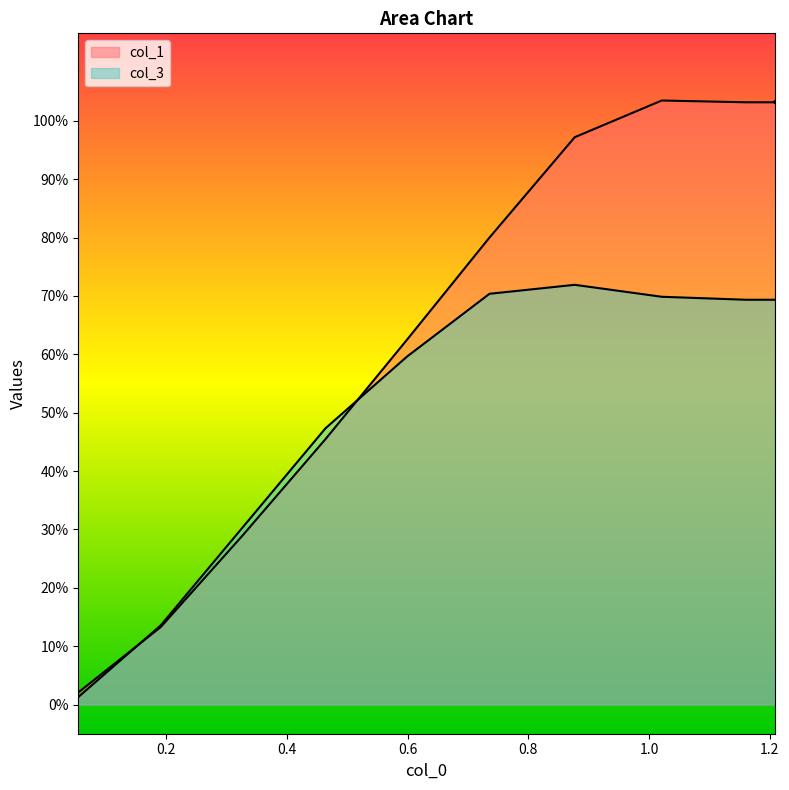

How many data points in col_1 are less than 1?

7